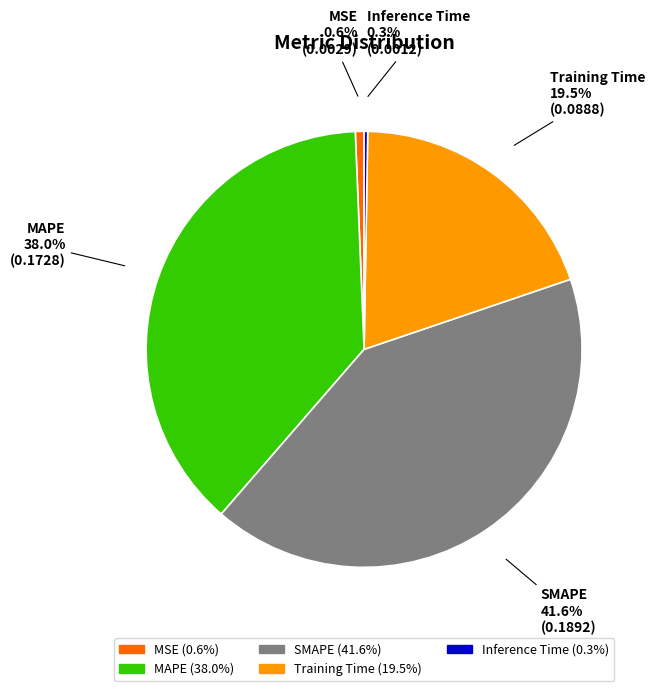

What percentage is the MSE slice, to the nearest percent?

1%